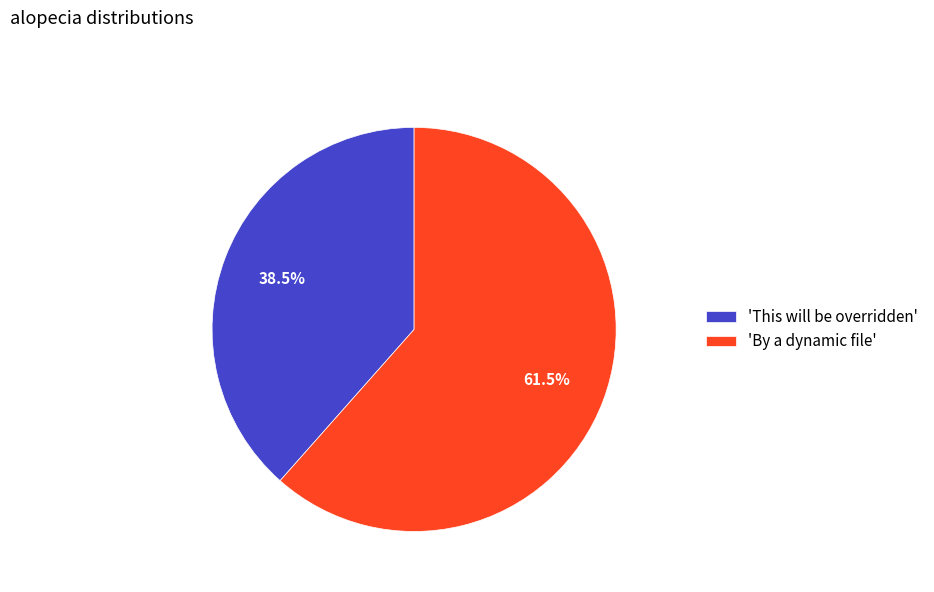

Approximately how many times larger is the value at 'By a dynamic file' compared to 'This will be overridden'?

1.6